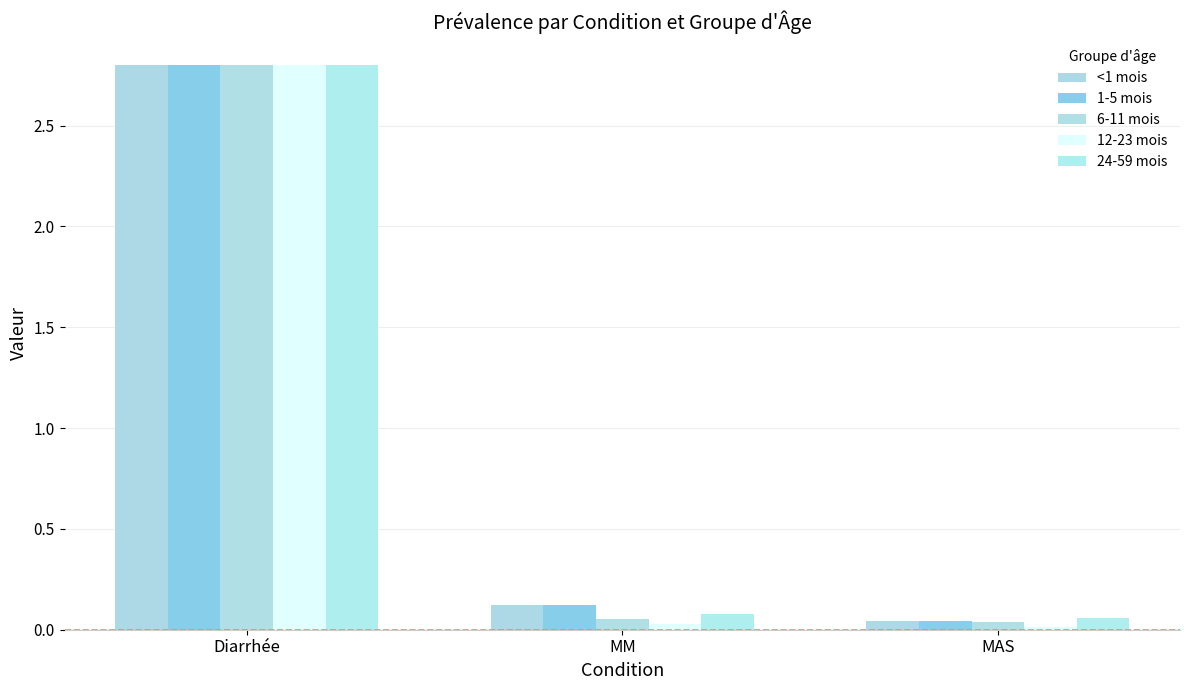

What is the total value across all series at Diarrhée?

14.0